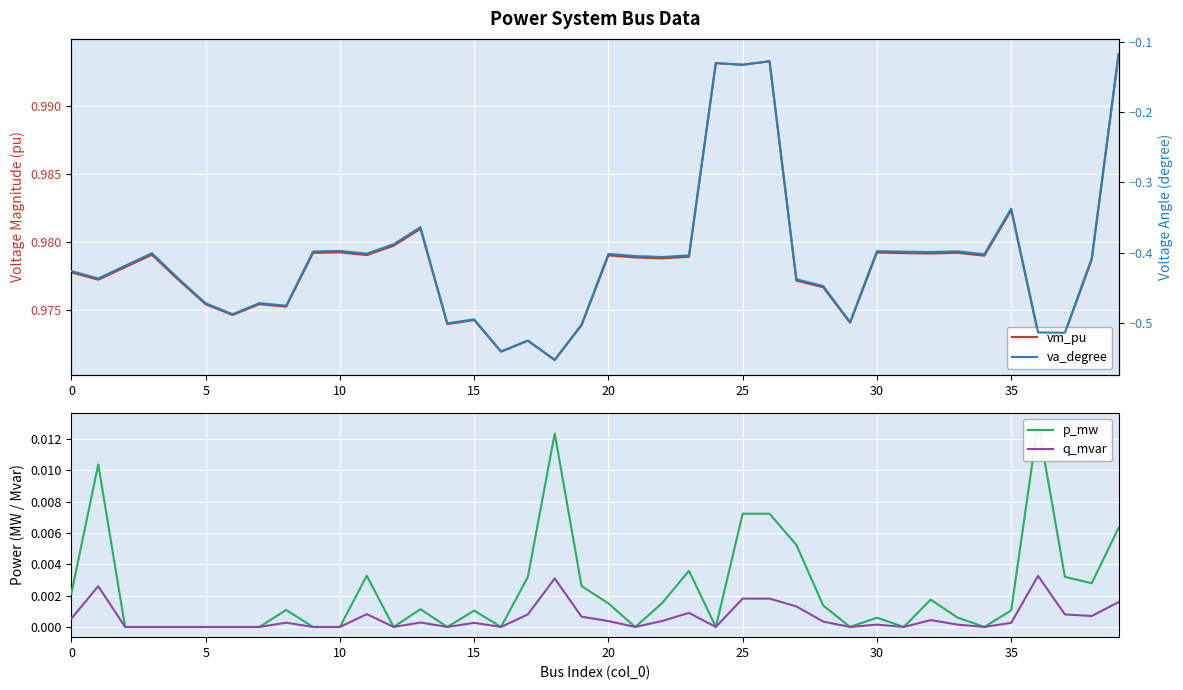

At 18, list the series in order from smallest to largest.

va_degree, q_mvar, p_mw, vm_pu